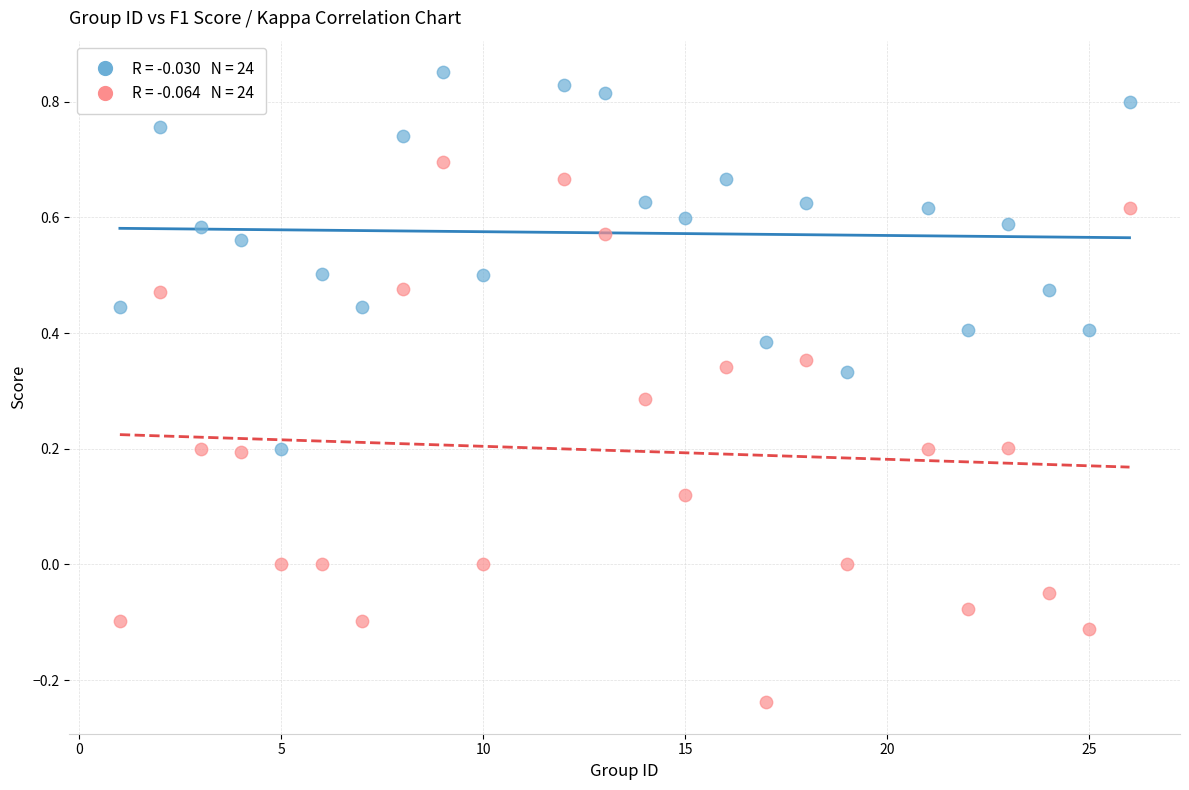

Across all data points, what is the range of X values (max minus min)?

25.0